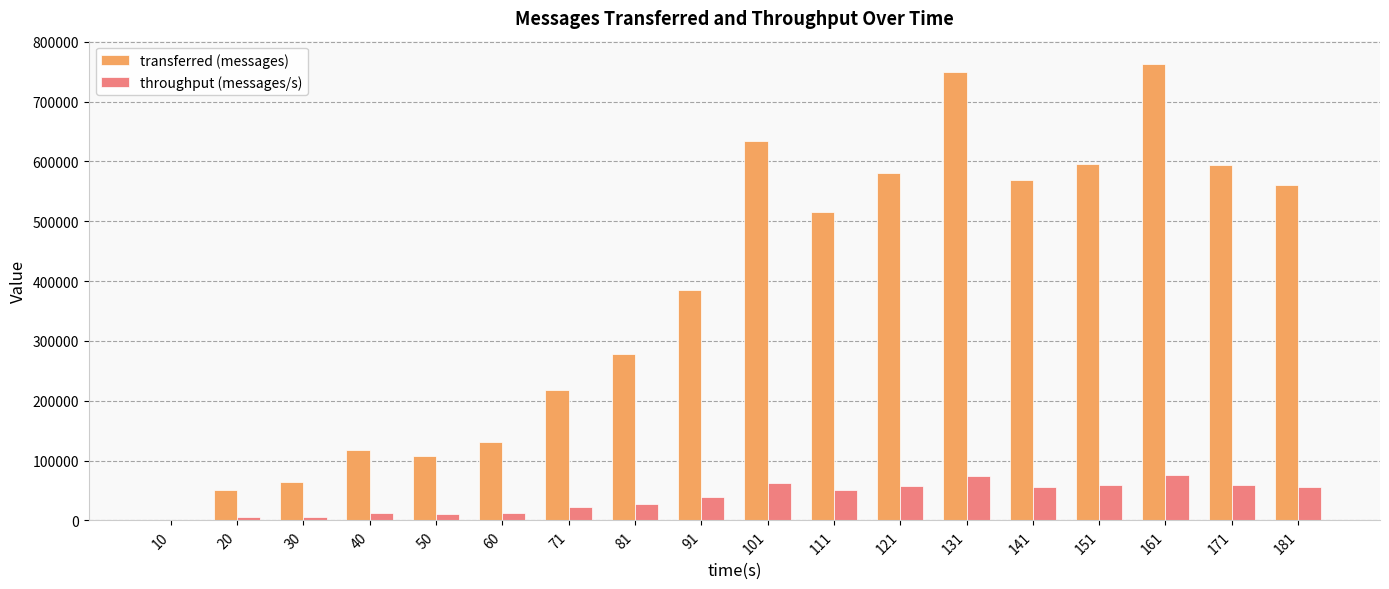

What value does the throughput (messages/s) series have at 50, to the nearest 10?

10620